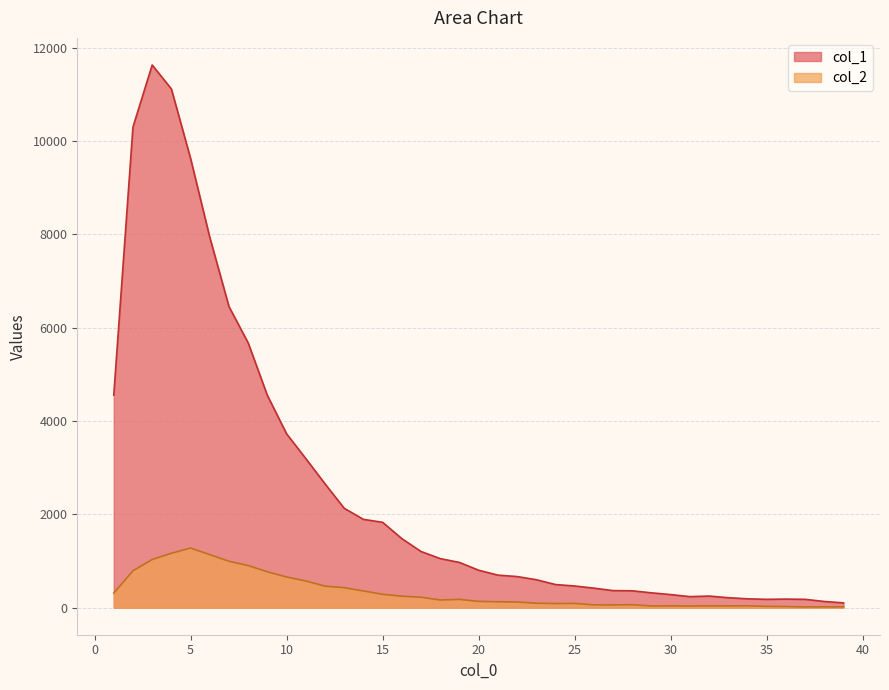

What is the difference between the highest and lowest values at 31?

200